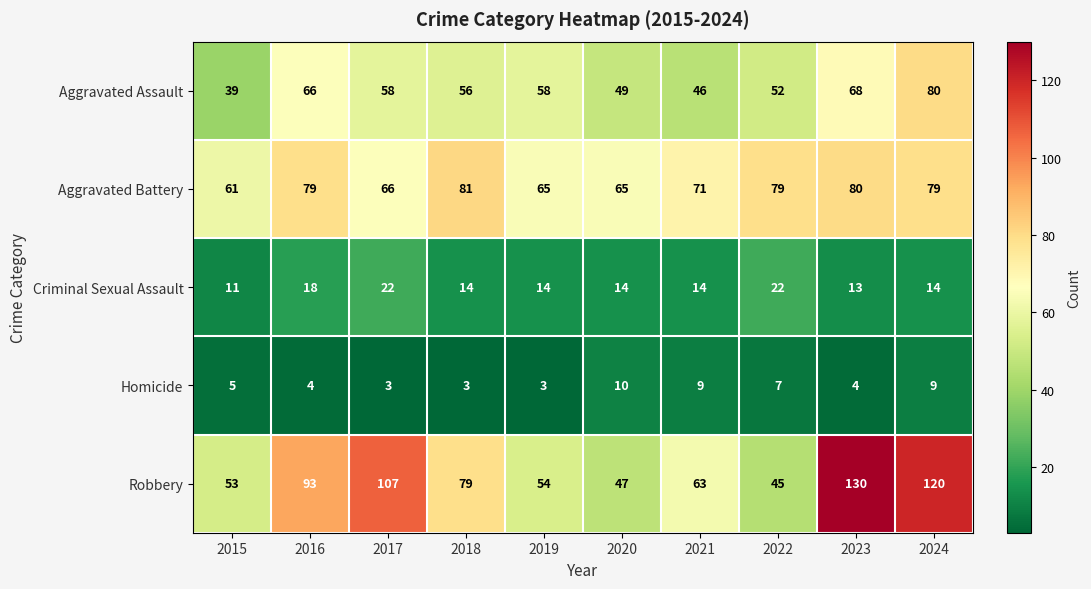

What is the difference between the second highest and second lowest values in the Criminal Sexual Assault series?

9